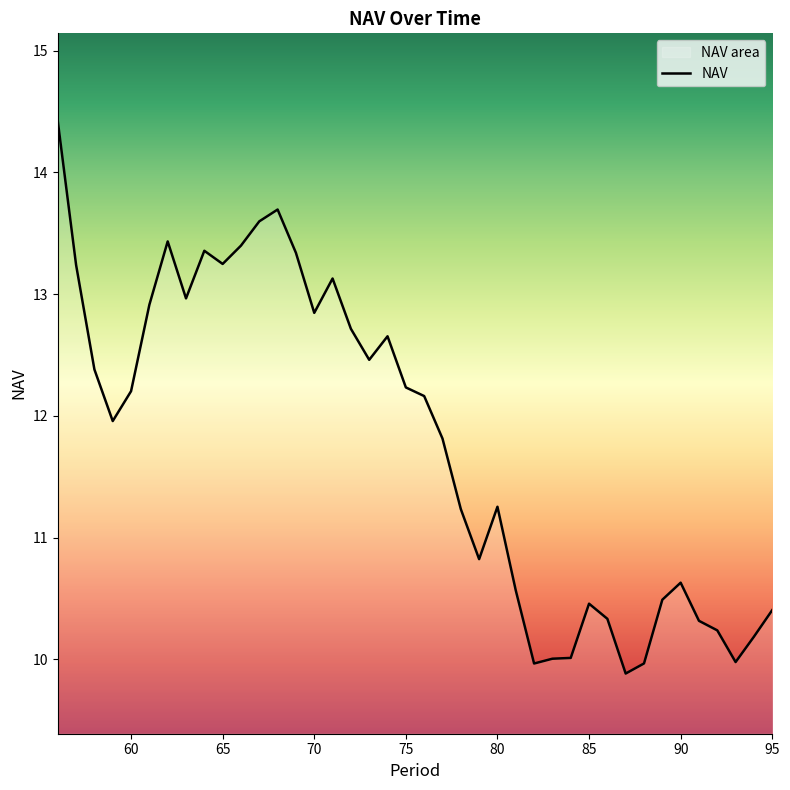

Read the value at 60.

12.2